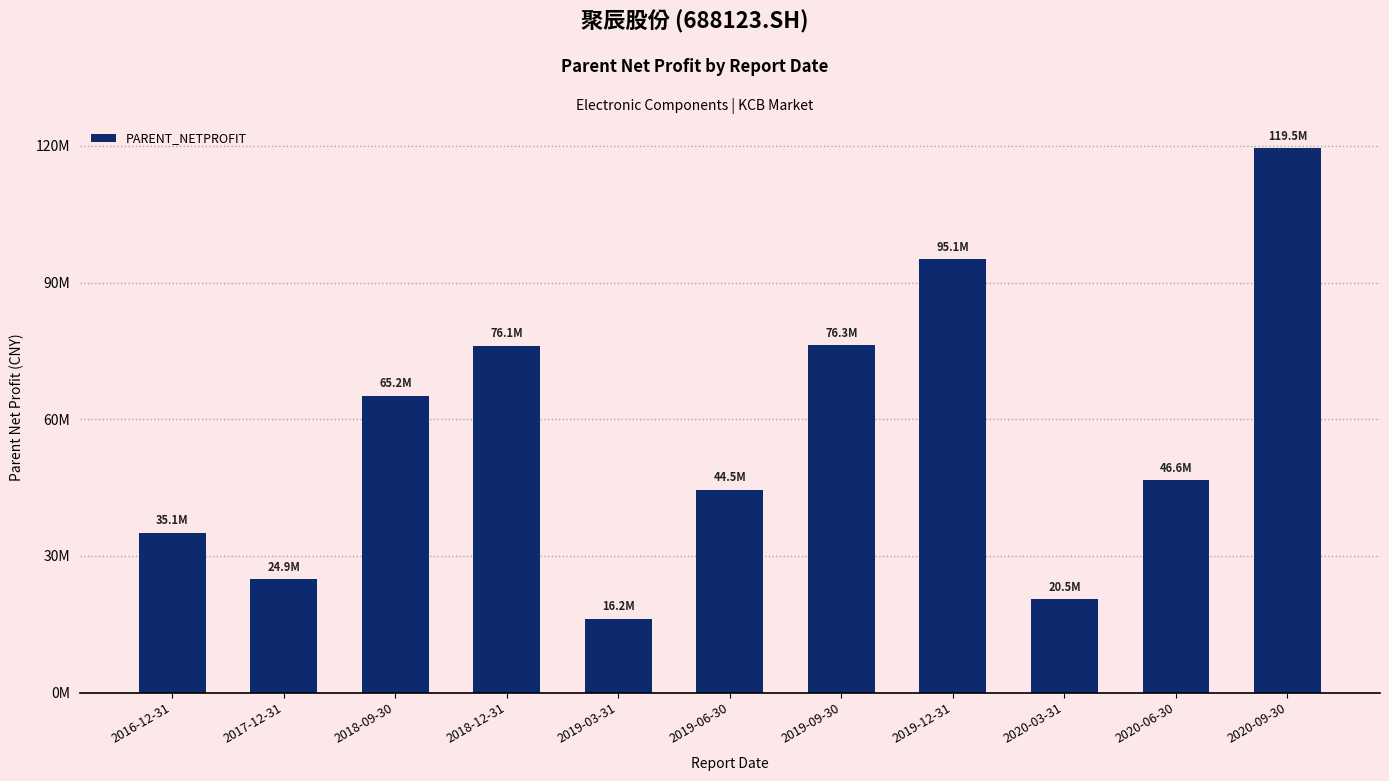

Reading left to right, transcribe all the data shown in this chart.

35119227.7	24882165.7	65188470.5	76115342.3	16189079.2	44525320.1	76251140.4	95106151.5	20473929.0	46558183.0	119475679.9